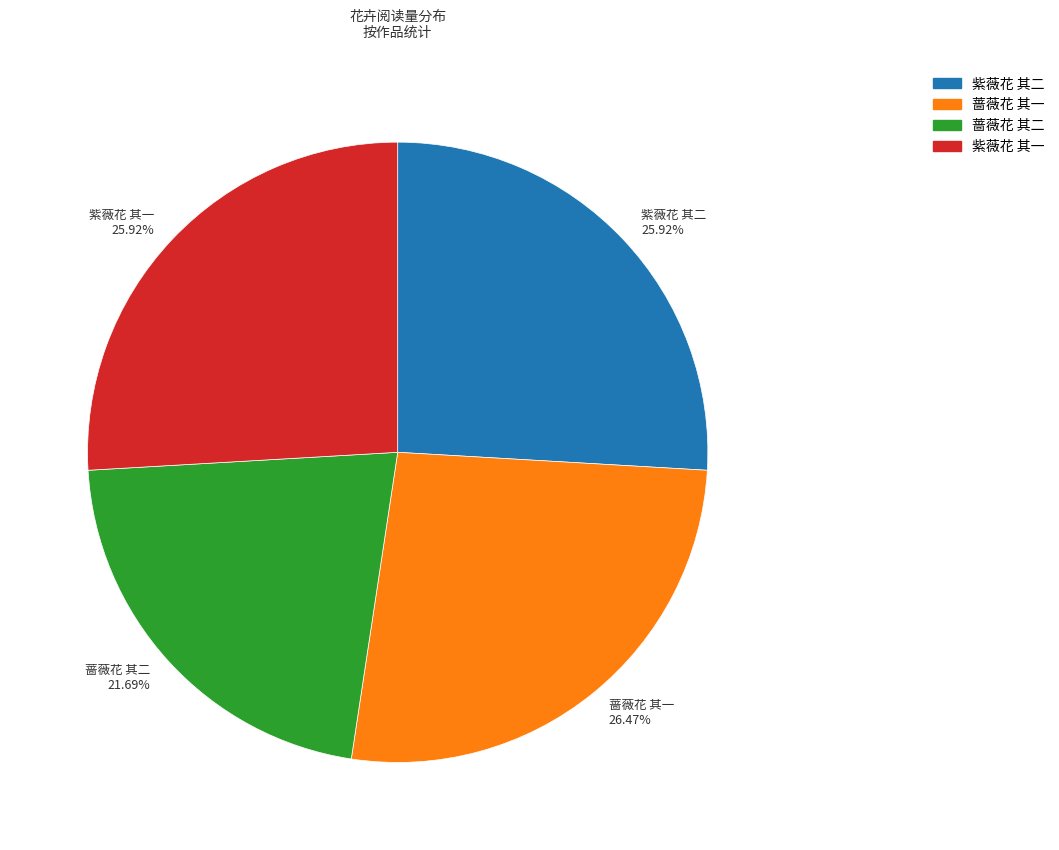

To the nearest percent, what portion does 蔷薇花 其二 represent?

22%